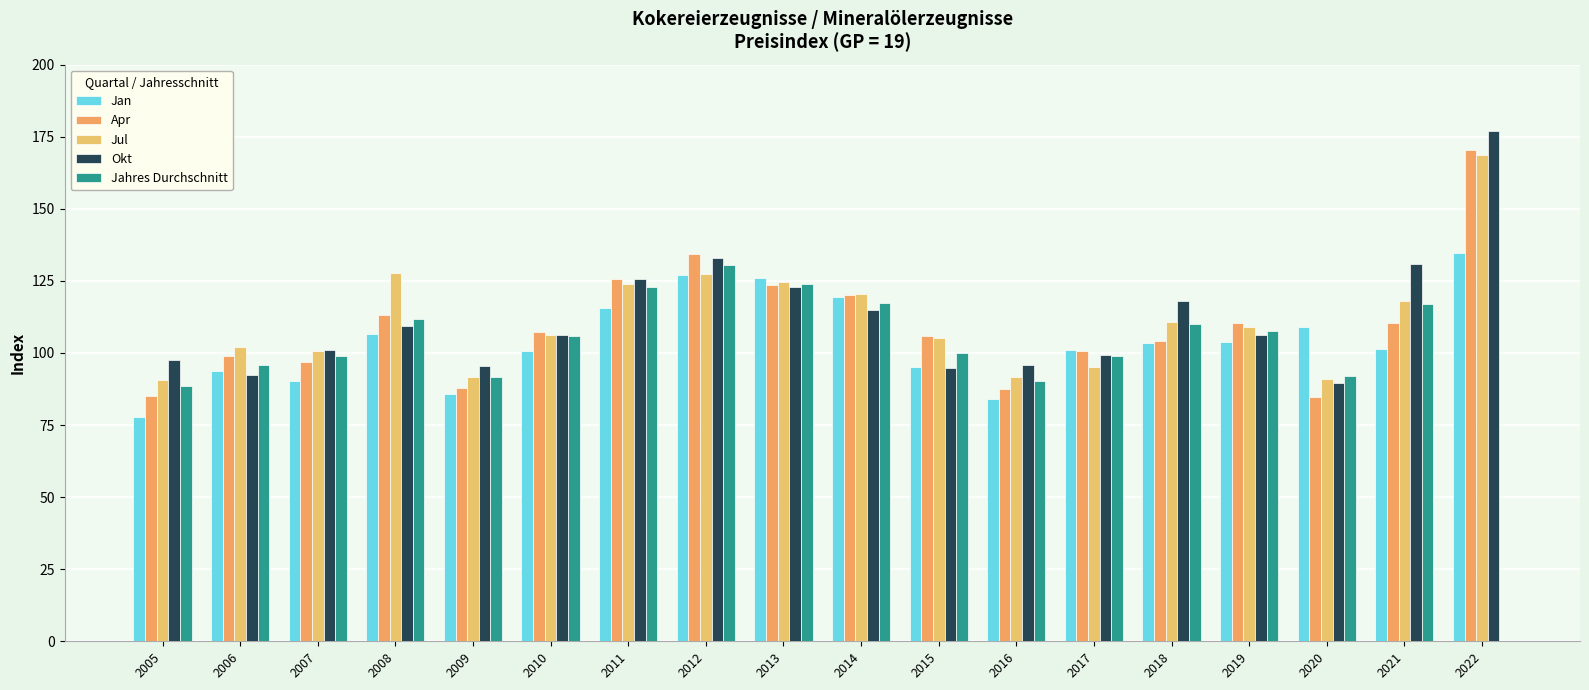

Reading left to right, list all the values displayed in this chart.

Jan: 77.9	93.8	90.2	106.6	85.7	100.7	115.7	127.2	126.0	119.3	95.3	84.1	100.9	103.6	103.9	109.1	101.5	134.8
Apr: 85.1	99.0	96.7	113.3	87.9	107.3	125.7	134.5	123.5	120.2	105.9	87.6	100.8	104.3	110.4	84.9	110.5	170.4
Jul: 90.5	102.2	100.6	127.7	91.5	106.1	123.8	127.3	124.6	120.3	105.1	91.6	95.1	110.9	108.9	90.9	118.1	168.5
Okt: 97.7	92.5	101.0	109.2	95.6	106.4	125.6	133.0	122.9	115.0	94.8	95.8	99.4	118.2	106.4	89.5	130.8	177.0
Jahres Durchschnitt: 88.4	96.0	98.8	111.9	91.6	105.9	122.8	130.6	124.0	117.2	100.0	90.4	99.0	110.0	107.5	92.0	116.9	0.0